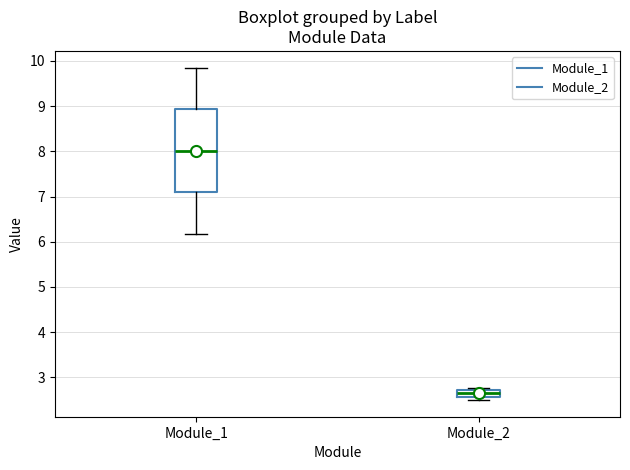

Which box is the tallest, from its lower edge to its upper edge?

Module_1